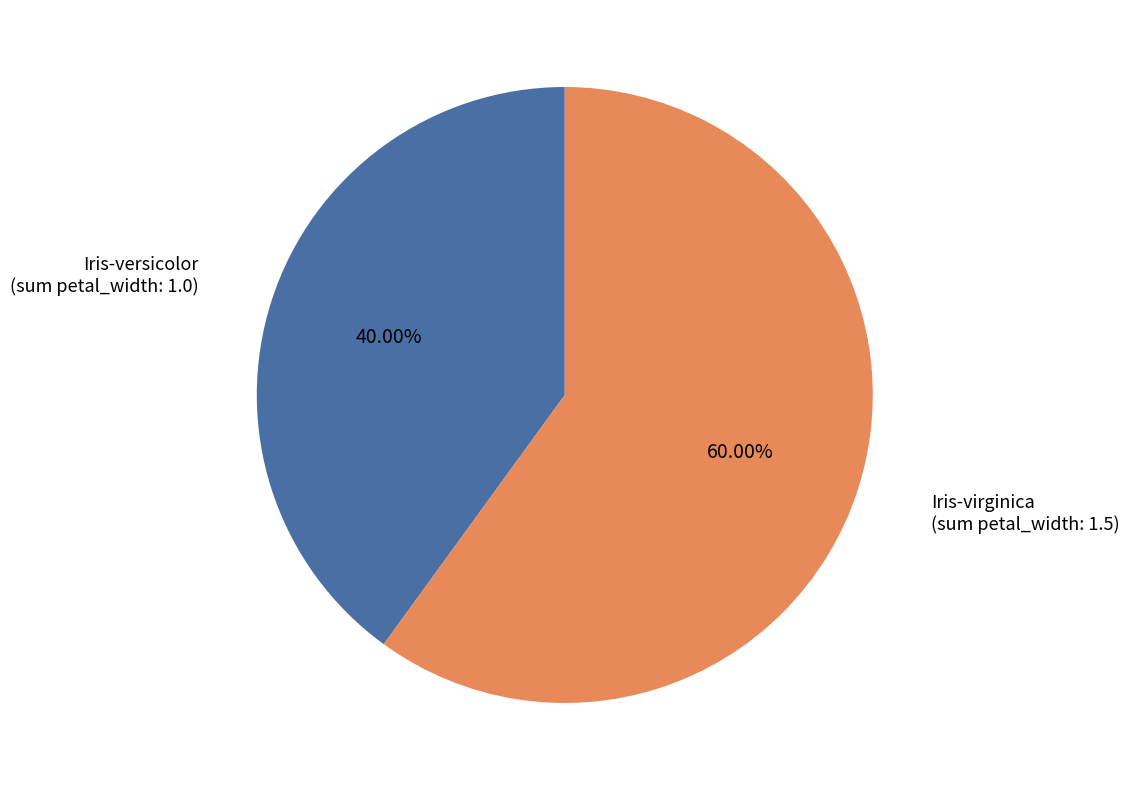

To the nearest percent, what is the difference between the largest and smallest slice percentages?

20%